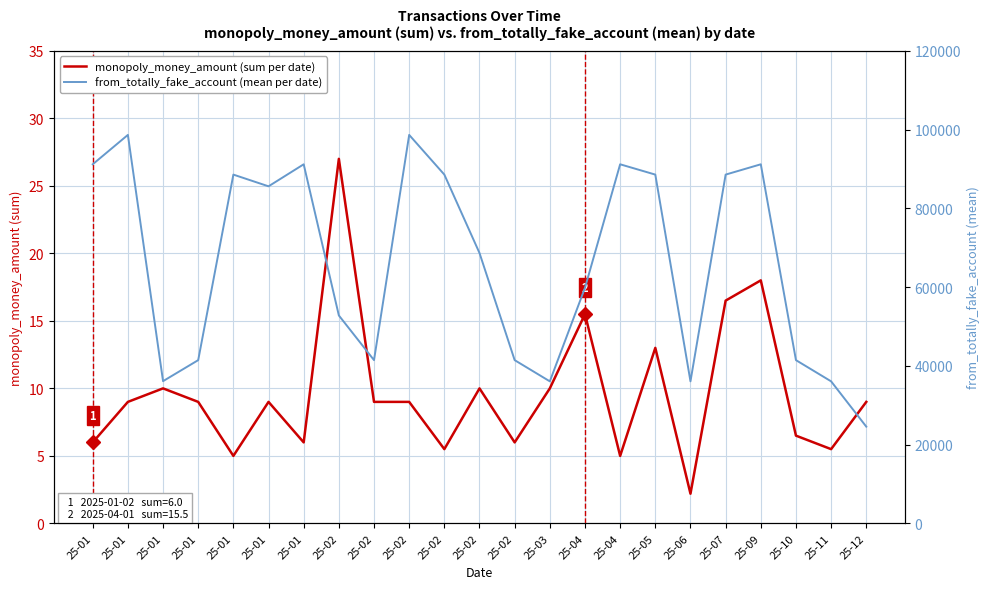

At which label does monopoly_money_amount (sum per date) first exceed 9?

25-01